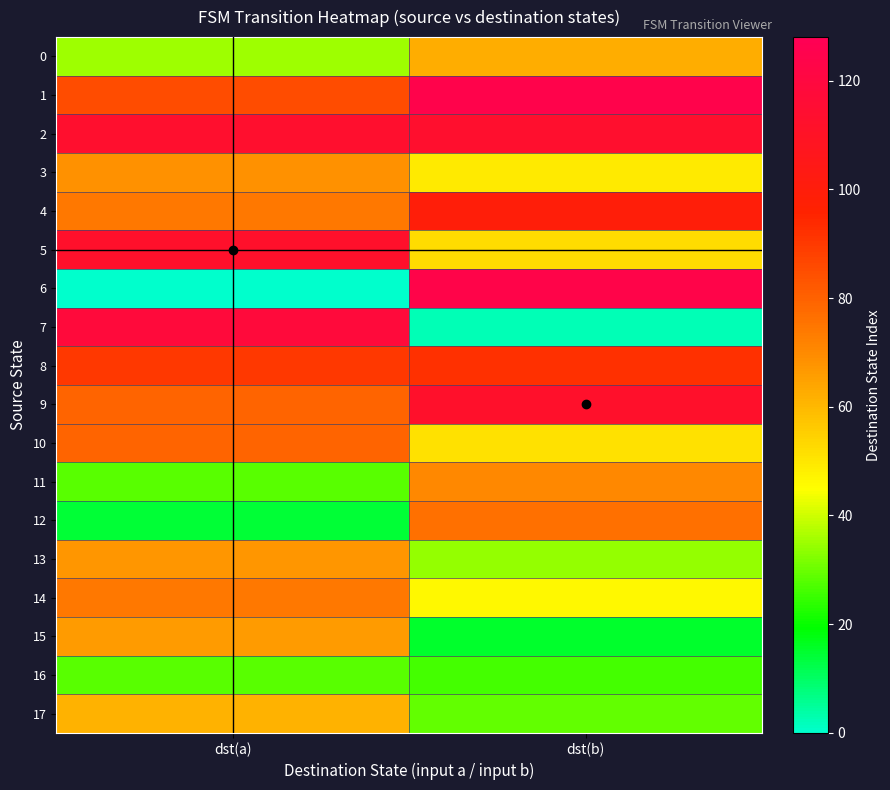

Reading left to right, extract all data points from this chart.

0: dst(a)=35	dst(b)=62
1: dst(a)=85	dst(b)=124
2: dst(a)=113	dst(b)=113
3: dst(a)=68	dst(b)=49
4: dst(a)=74	dst(b)=99
5: dst(a)=112	dst(b)=52
6: dst(a)=0	dst(b)=123
7: dst(a)=118	dst(b)=2
8: dst(a)=90	dst(b)=92
9: dst(a)=79	dst(b)=112
10: dst(a)=79	dst(b)=51
11: dst(a)=28	dst(b)=70
12: dst(a)=14	dst(b)=76
13: dst(a)=67	dst(b)=34
14: dst(a)=74	dst(b)=46
15: dst(a)=66	dst(b)=15
16: dst(a)=28	dst(b)=26
17: dst(a)=61	dst(b)=29